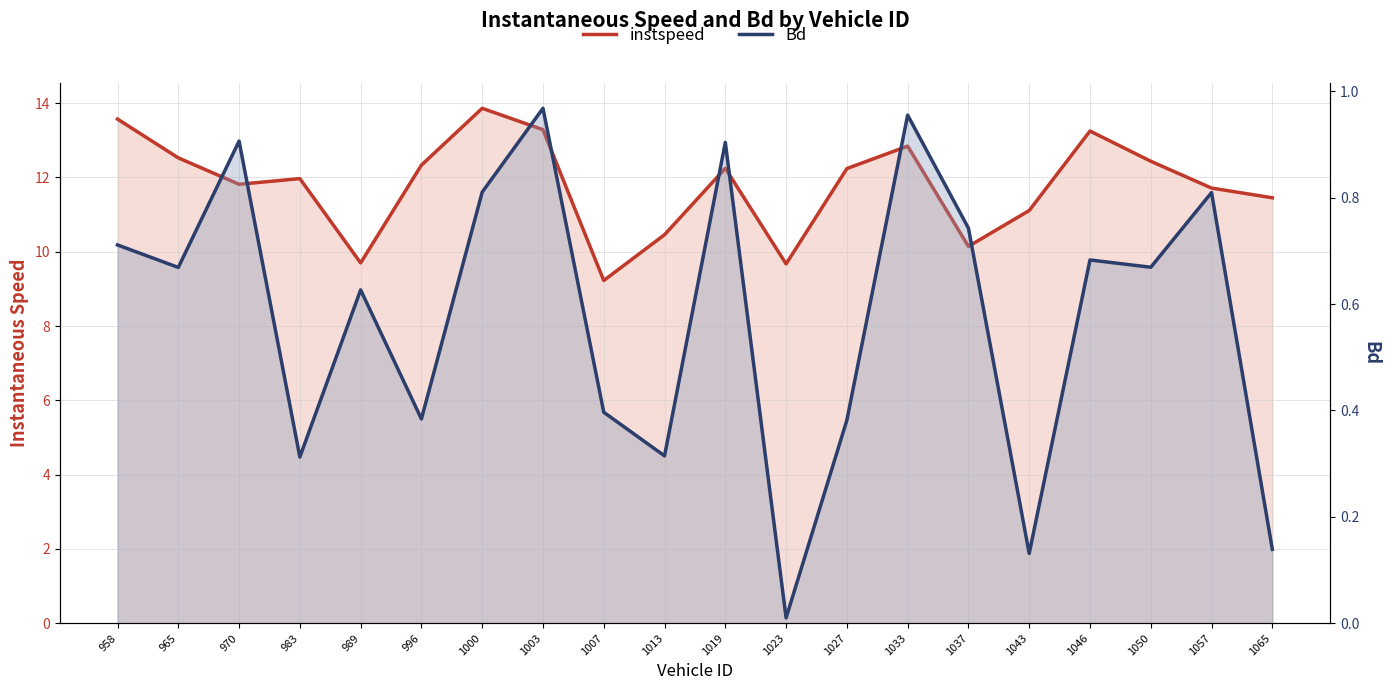

In instspeed, how many points are higher than both neighbors (excluding endpoints)?

5